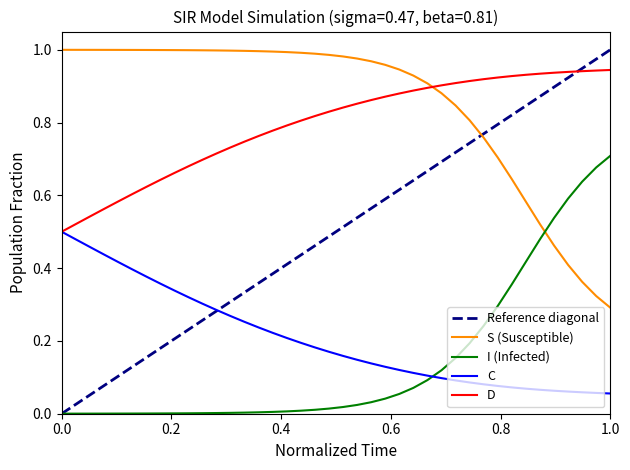

True or false: S (Susceptible) and C intersect in this chart.

False